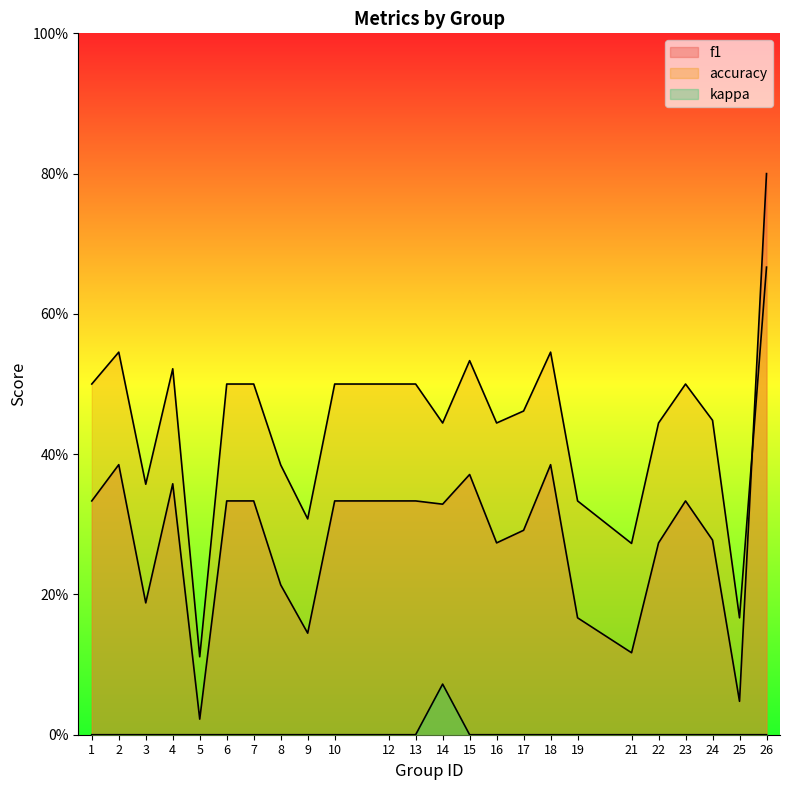

Rank the series at 25 from highest to lowest value.

accuracy, f1, kappa